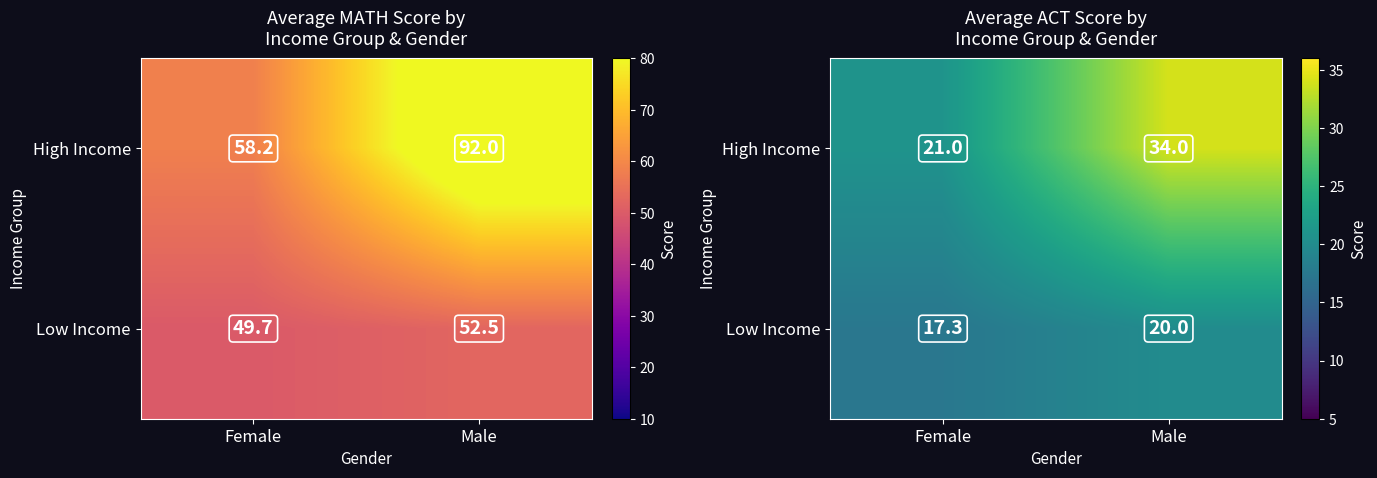

The value of High Income at Female is 8.8. True or false?

False